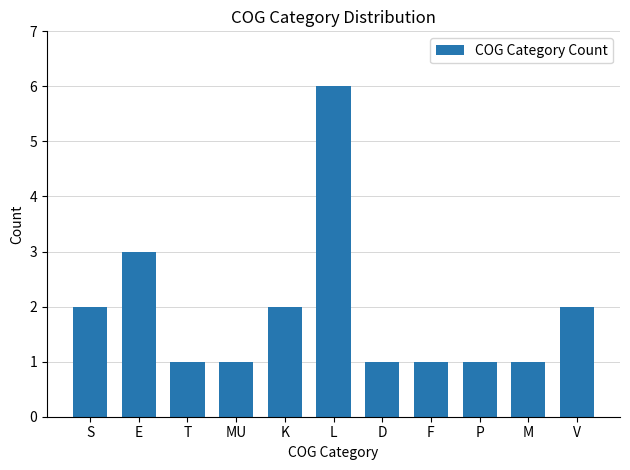

Count the number of data series in this chart.

1